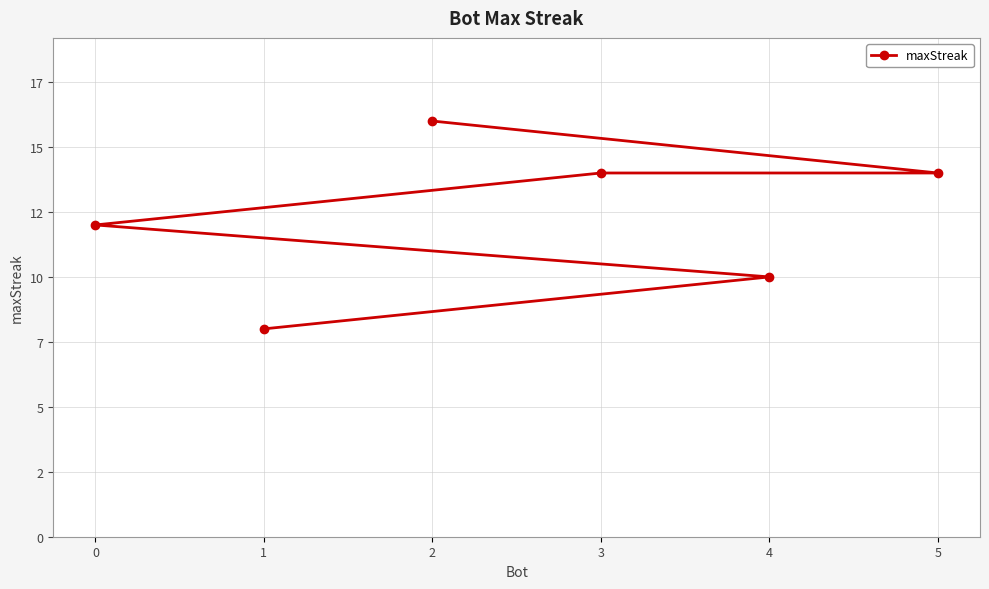

What is the greatest value displayed?

16